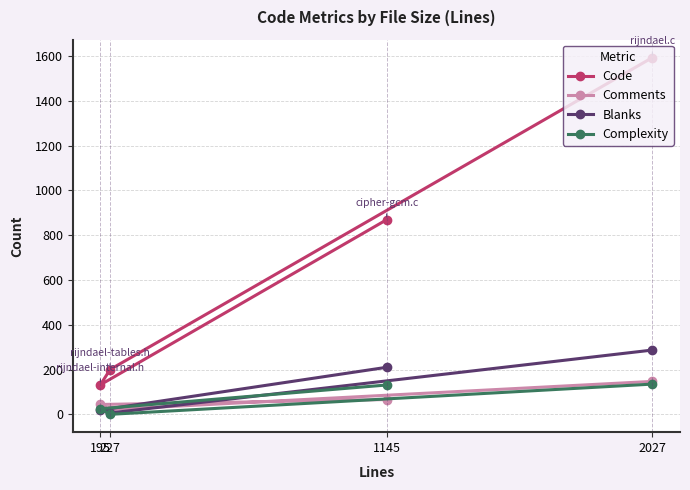

Is the value of Code at 195 greater than the value of Blanks at 2027?

No